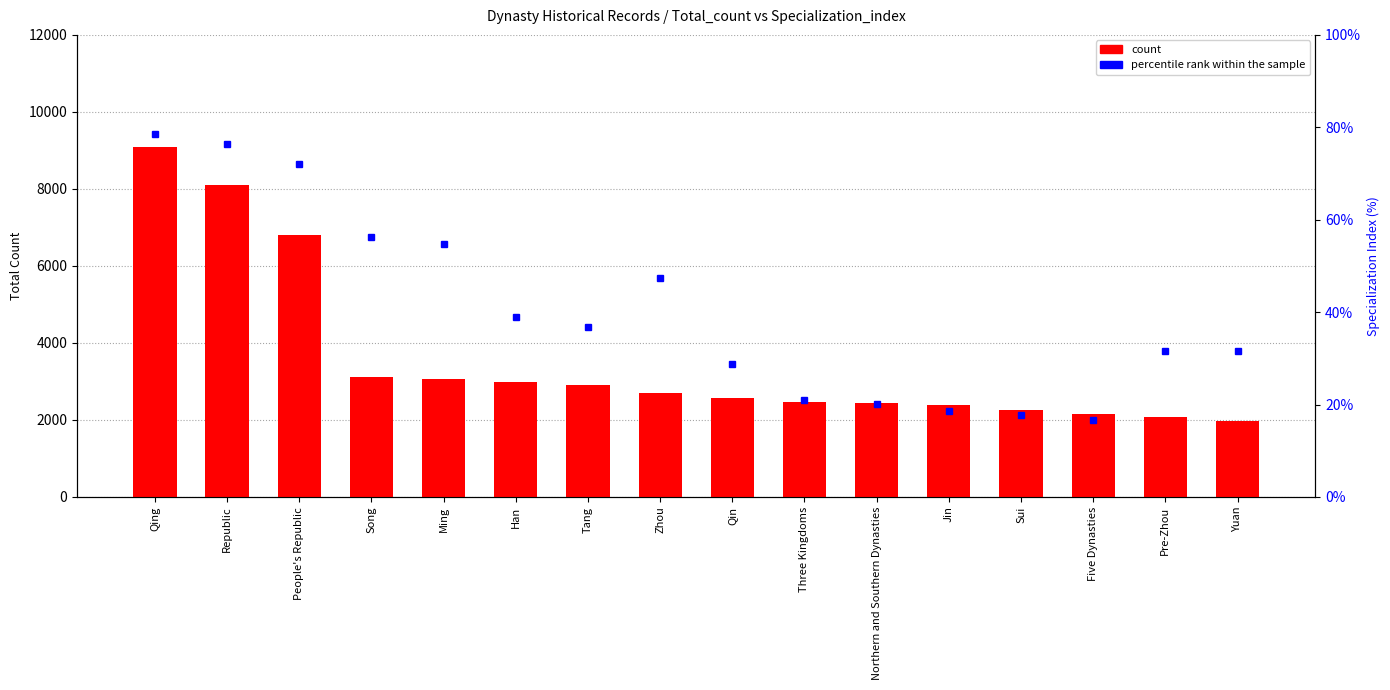

At which label does percentile rank within the sample first exceed 36?

Qing